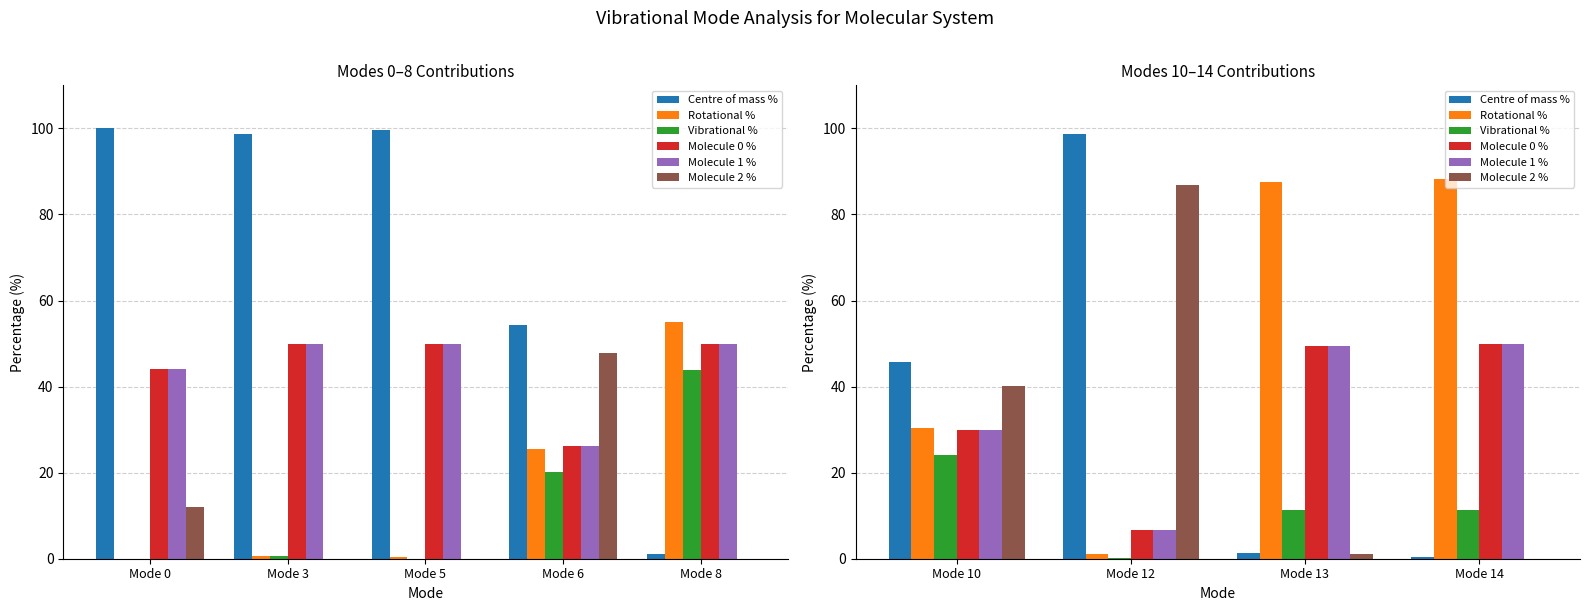

How many categories are shown in the chart?

4